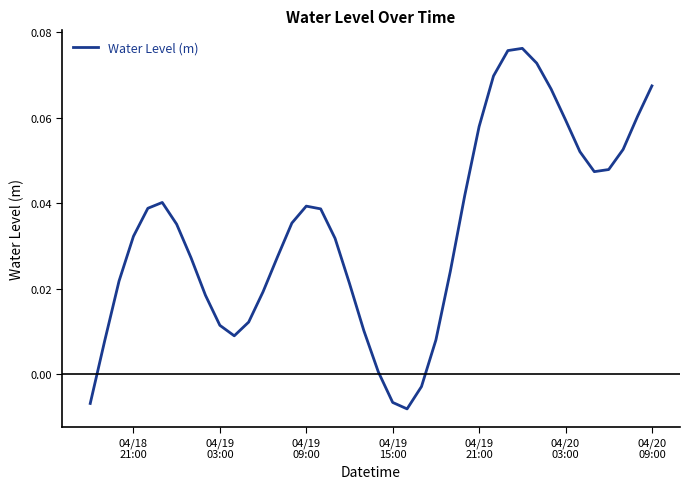

Does the chart display data point markers on the line(s)?

No